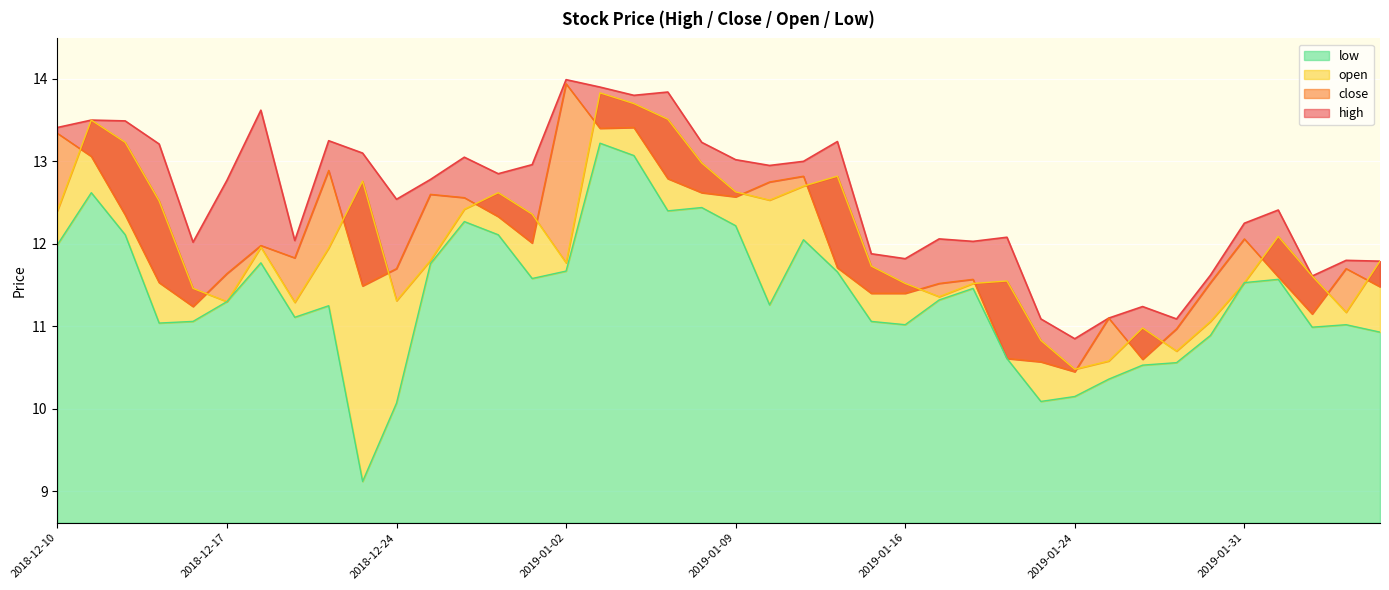

What is the value of the low point at the 33rd from the left?

10.5